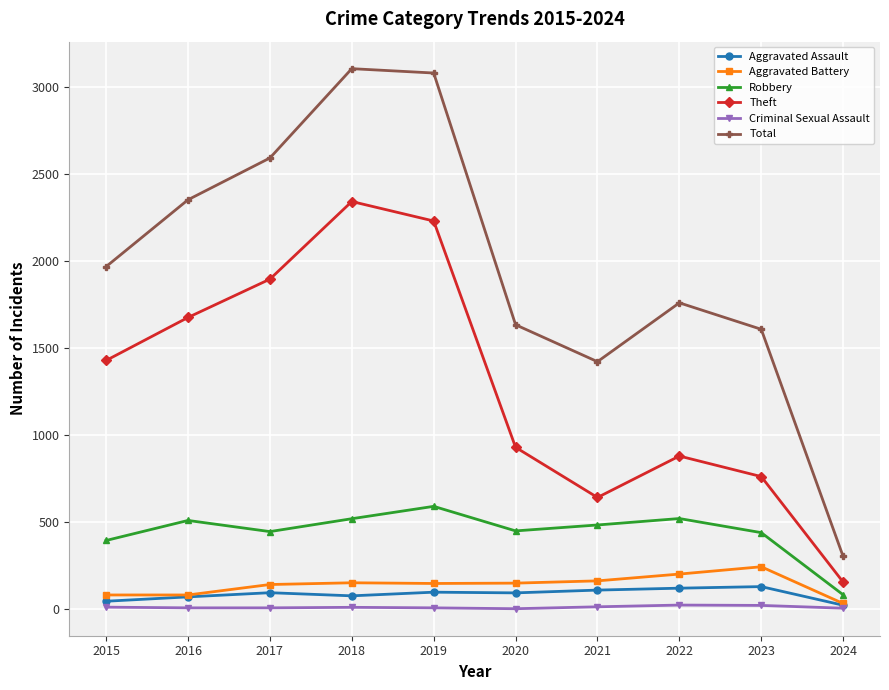

What is the difference between the maximum and minimum values in the Total series?

2802